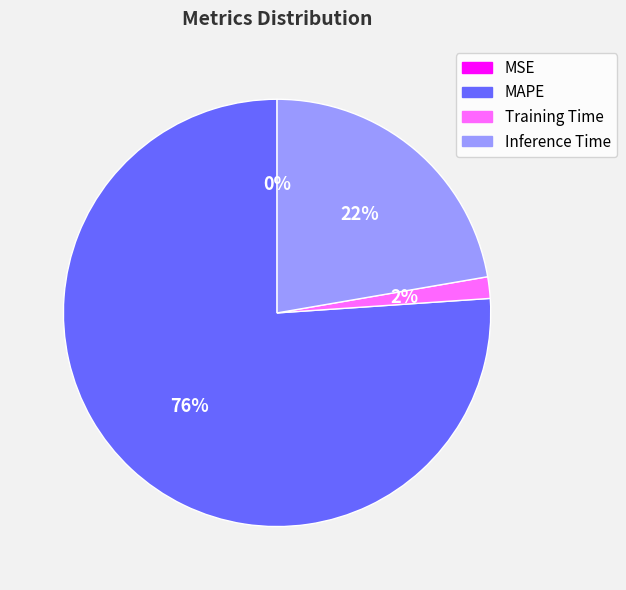

To the nearest percent, what is the average slice percentage?

25%